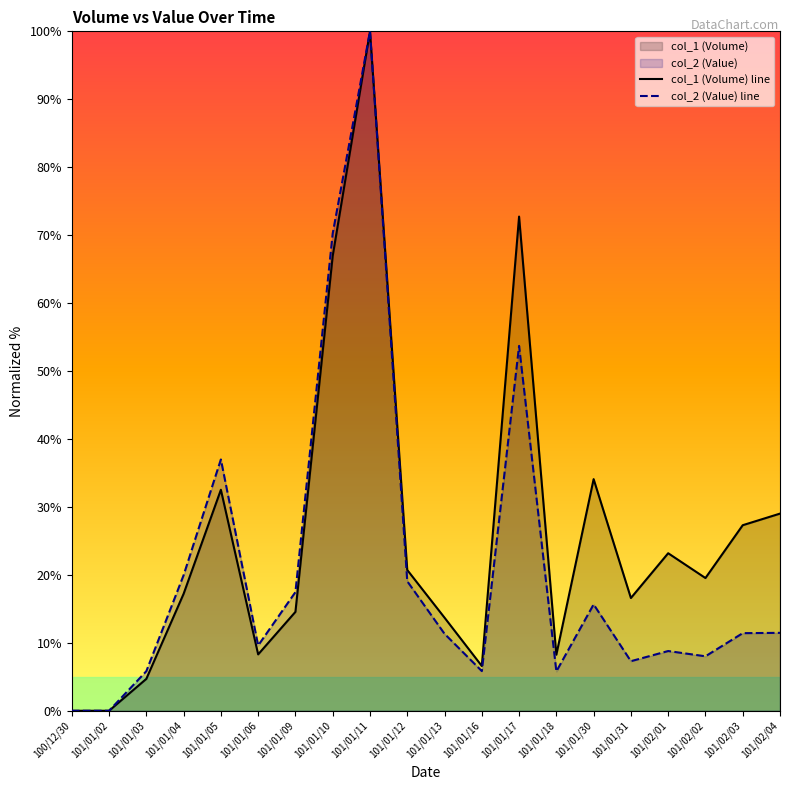

True or false: col_1 (Volume) line and col_2 (Value) line cross at least once.

False